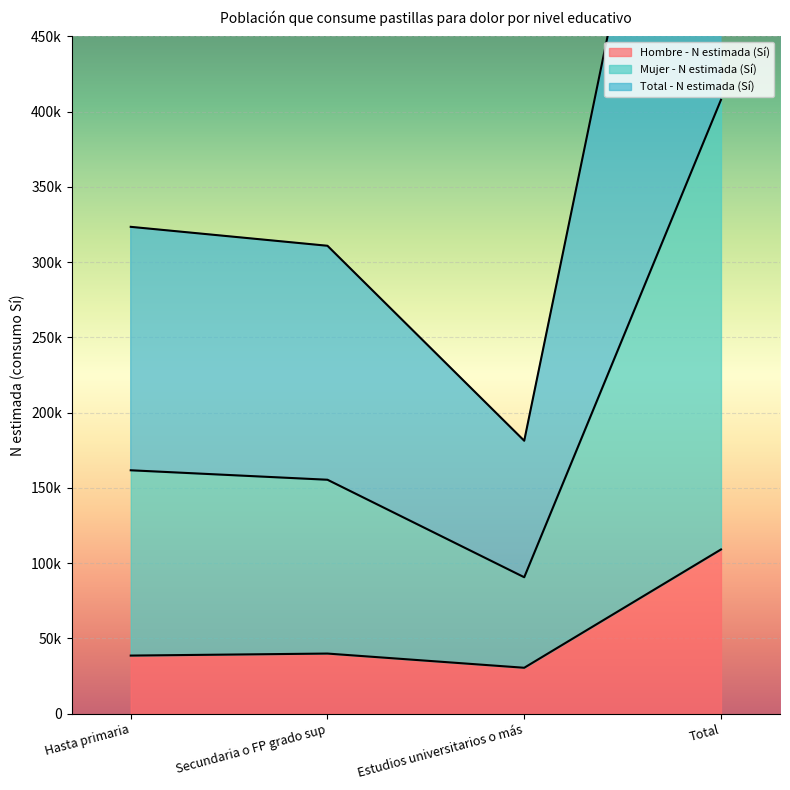

What are all the series names shown in the legend?

Hombre - N estimada (Sí), Mujer - N estimada (Sí), Total - N estimada (Sí)